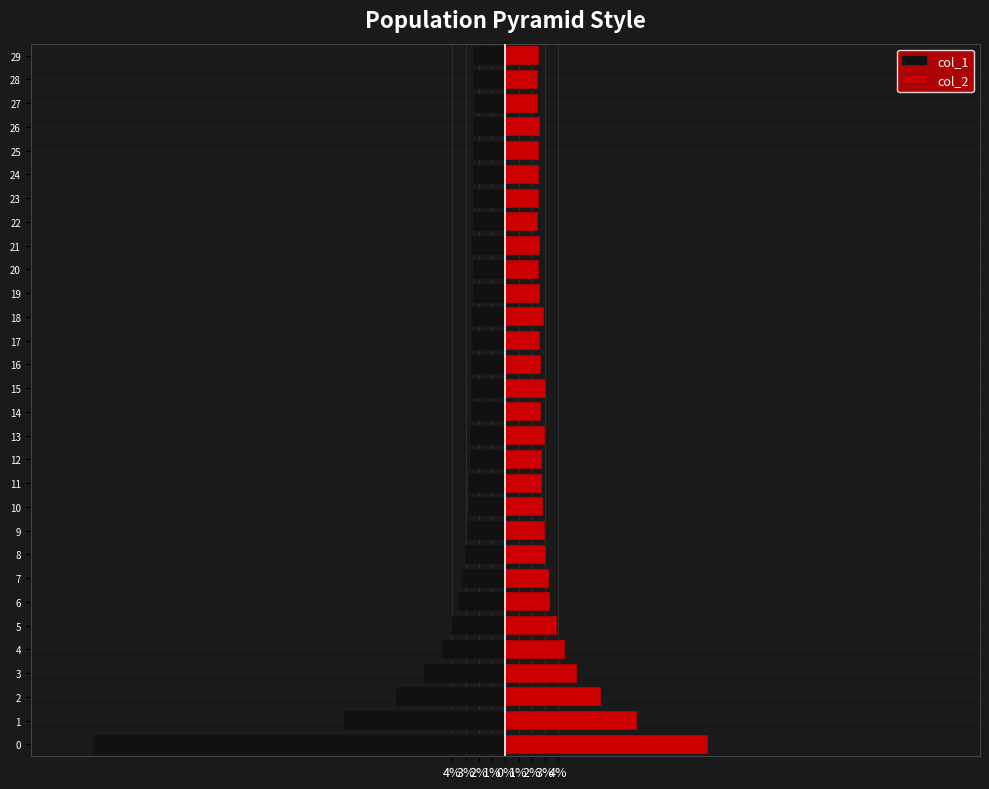

What is the sum of the col_1 values at 20 and 11?

-0.1